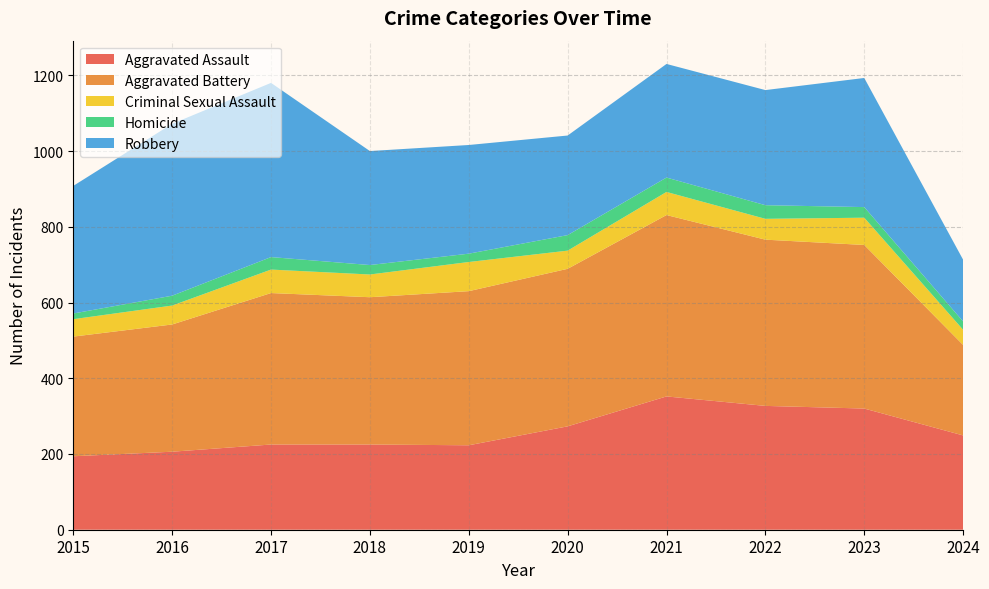

Reading left to right, transcribe all the data shown in this chart.

Aggravated Assault: 2015=194	2016=206	2017=225	2018=225	2019=223	2020=273	2021=352	2022=327	2023=320	2024=249
Aggravated Battery: 2015=316	2016=336	2017=400	2018=389	2019=407	2020=416	2021=479	2022=439	2023=432	2024=239
Criminal Sexual Assault: 2015=46	2016=50	2017=62	2018=60	2019=77	2020=48	2021=61	2022=55	2023=72	2024=40
Homicide: 2015=15	2016=26	2017=33	2018=25	2019=22	2020=41	2021=38	2022=36	2023=28	2024=22
Robbery: 2015=337	2016=454	2017=460	2018=301	2019=287	2020=263	2021=300	2022=304	2023=341	2024=163